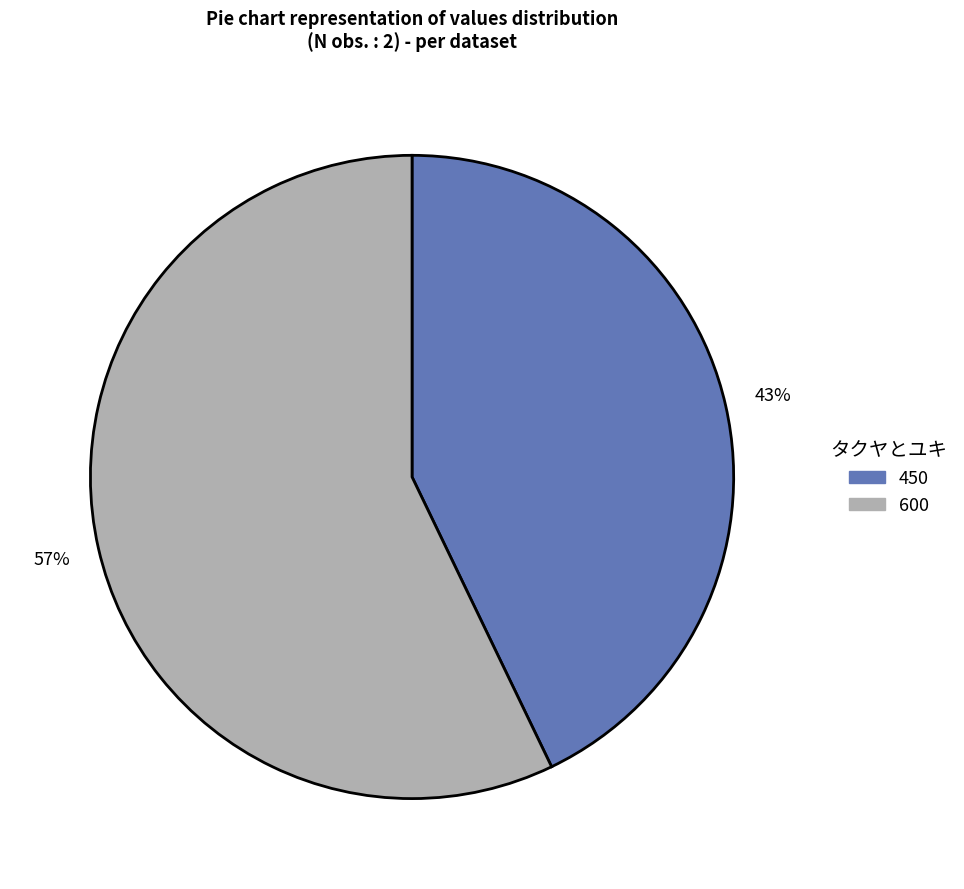

Which category has the biggest portion of the pie?

600